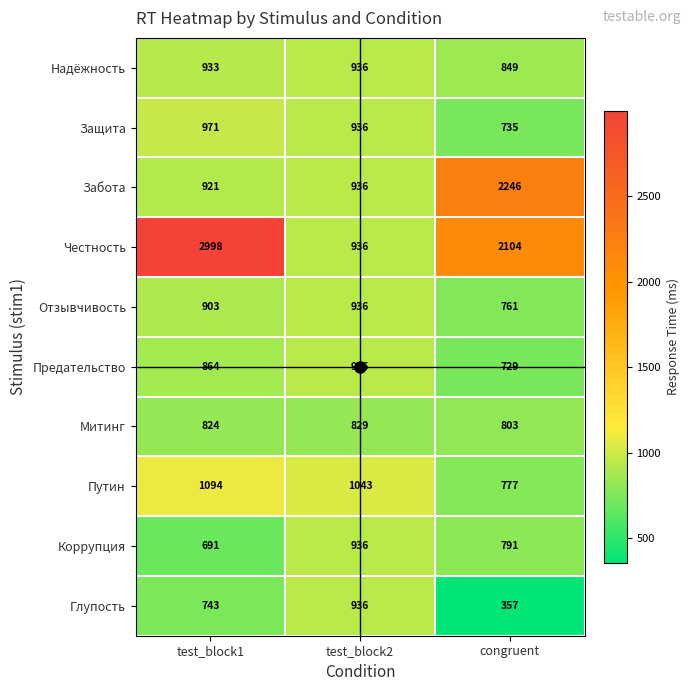

Which series has the largest total across all categories?

Честность